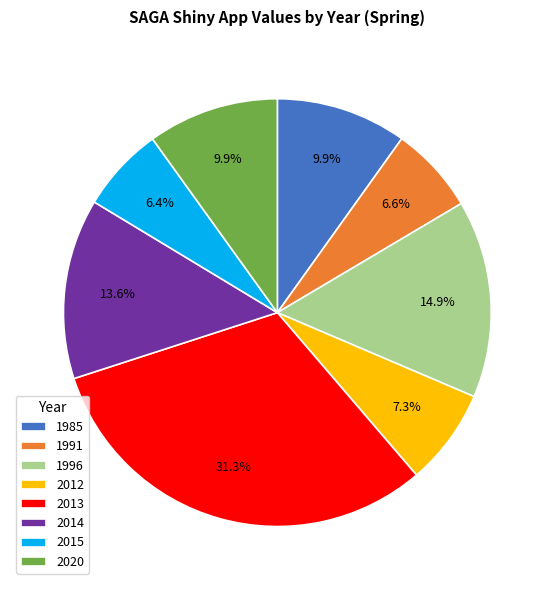

To the nearest percent, what is the average slice percentage?

12%